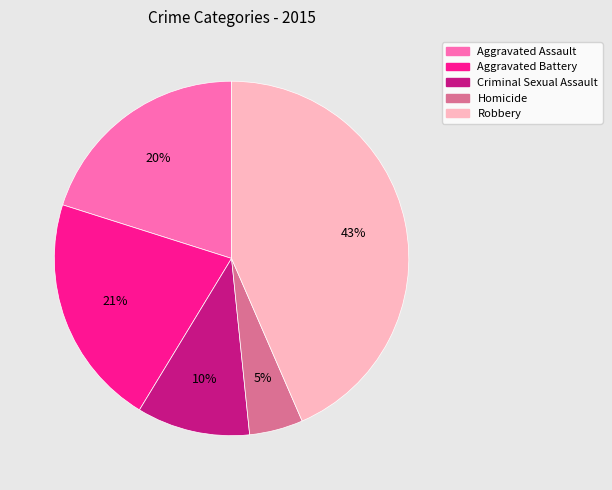

The Aggravated Assault slice represents 6% of the pie. True or false?

False